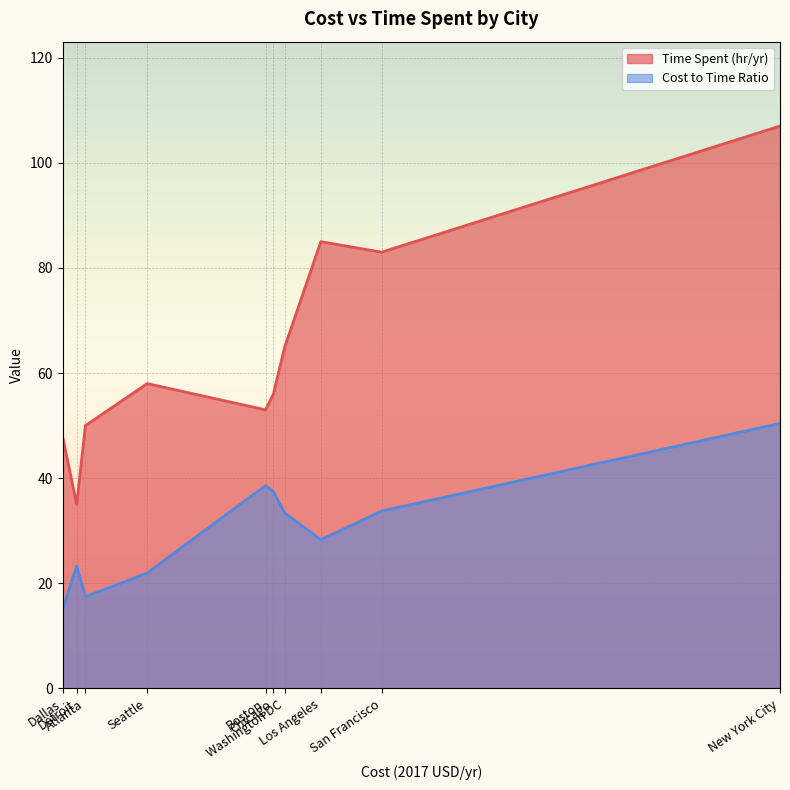

At which category does Cost to Time Ratio reach its first local valley?

Atlanta